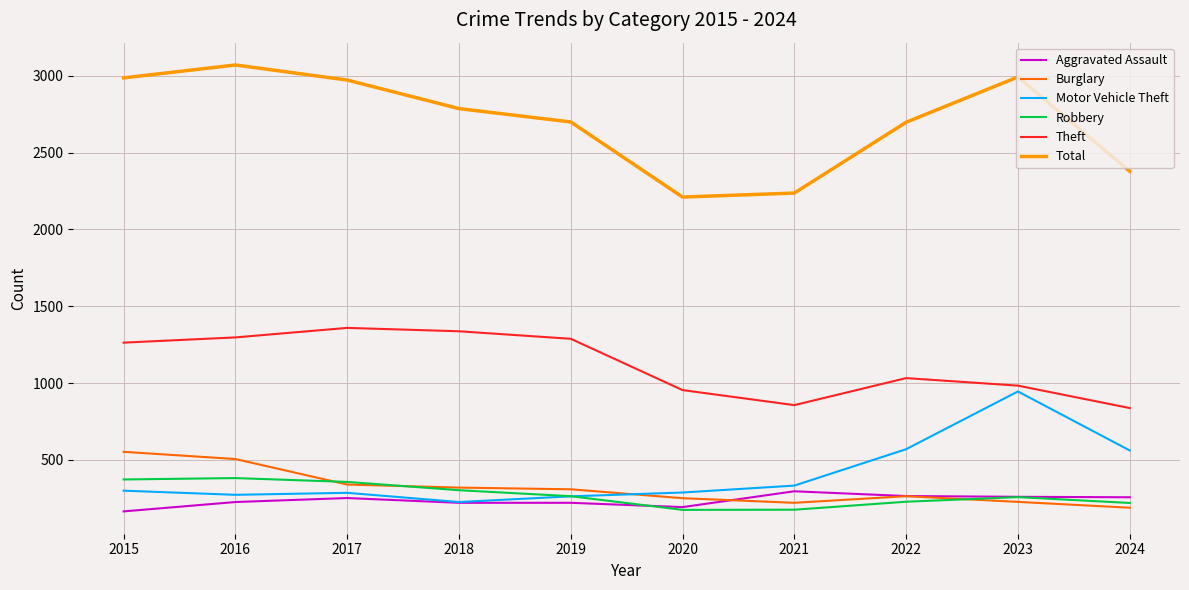

What is the total value across all series at 2023?

5663